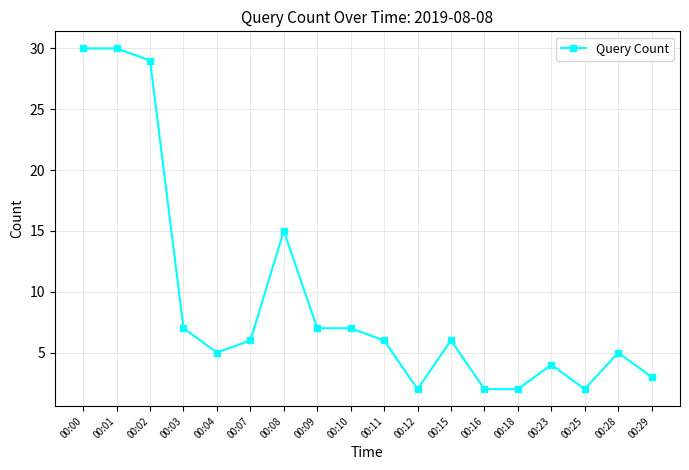

Is it true that the value at 00:09 is 11?

False